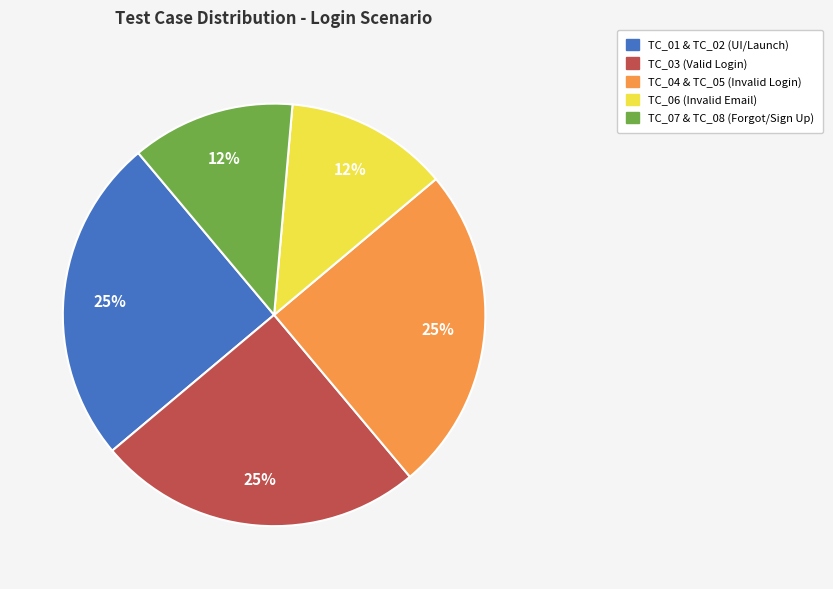

What is the ratio of the value at TC_06 (Invalid Email) to the value at TC_03 (Valid Login)?

0.5